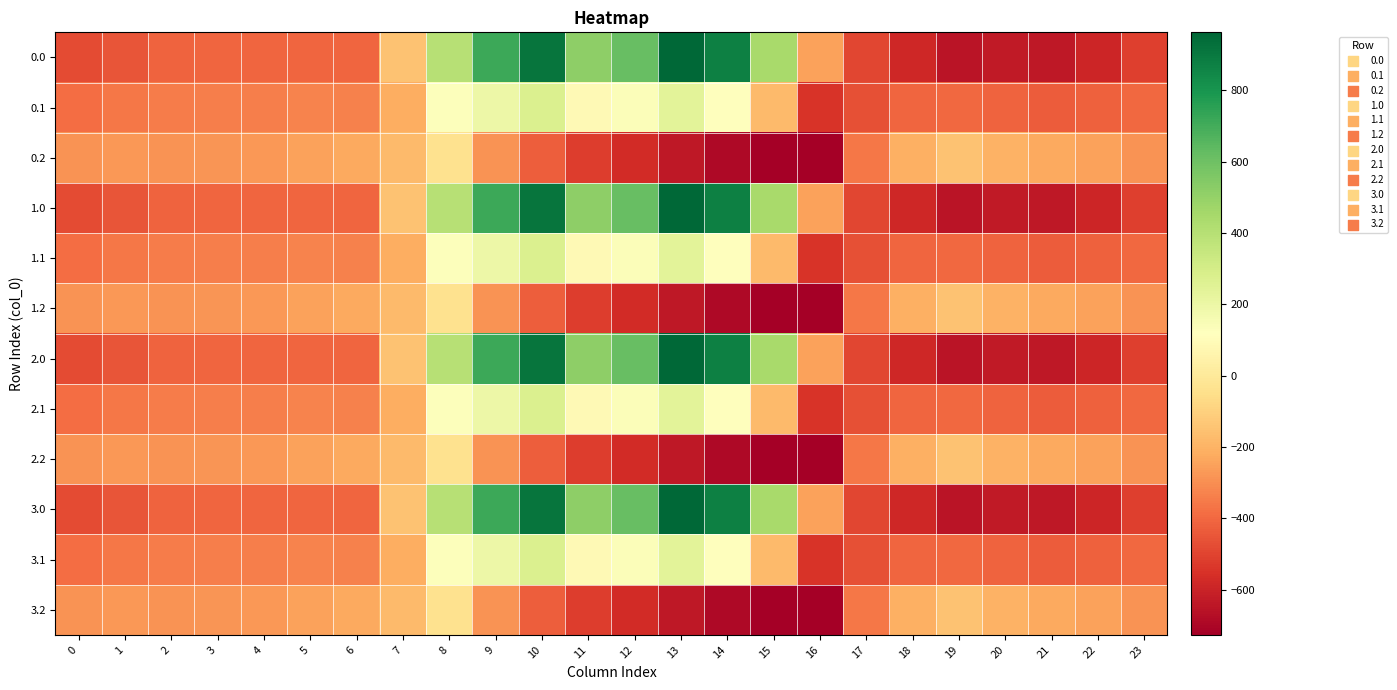

What is the minimum value shown in the chart?

-726.6